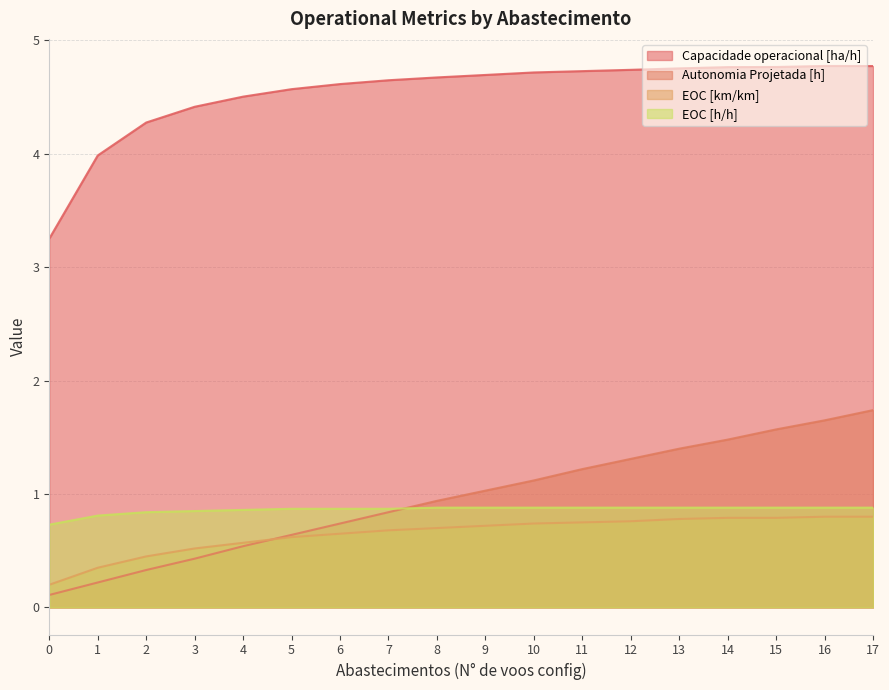

In Capacidade operacional [ha/h], how many points are higher than both neighbors (excluding endpoints)?

1